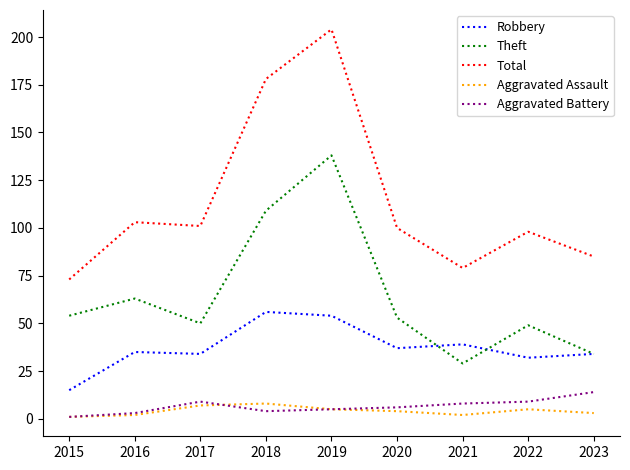

What is the sum of all Theft values?

579